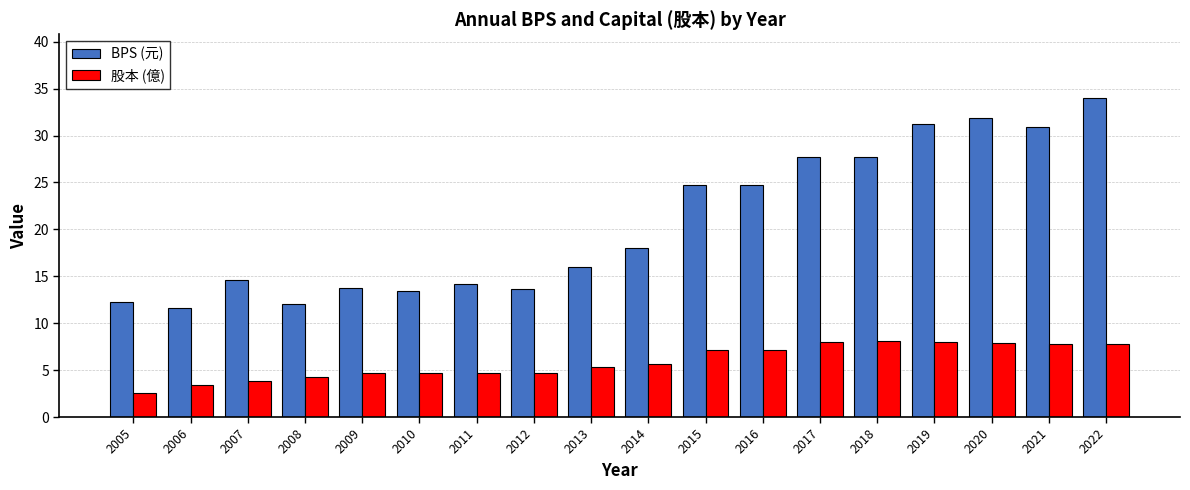

What is the value of the BPS (元) bar at the 6th from the left?

13.4